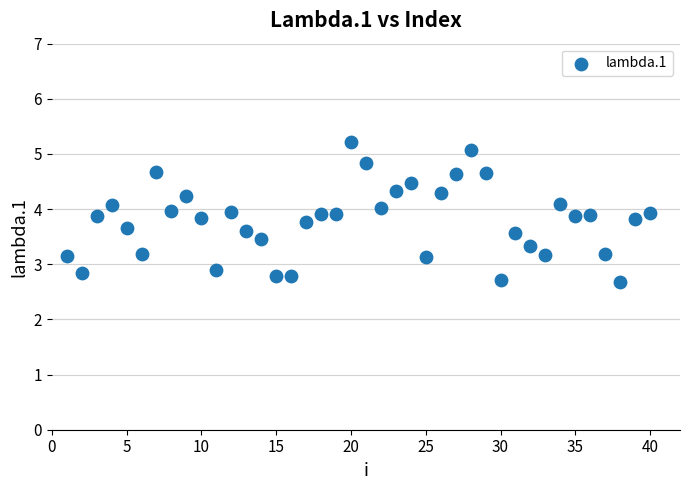

What is the range of X values (max minus min)?

39.0